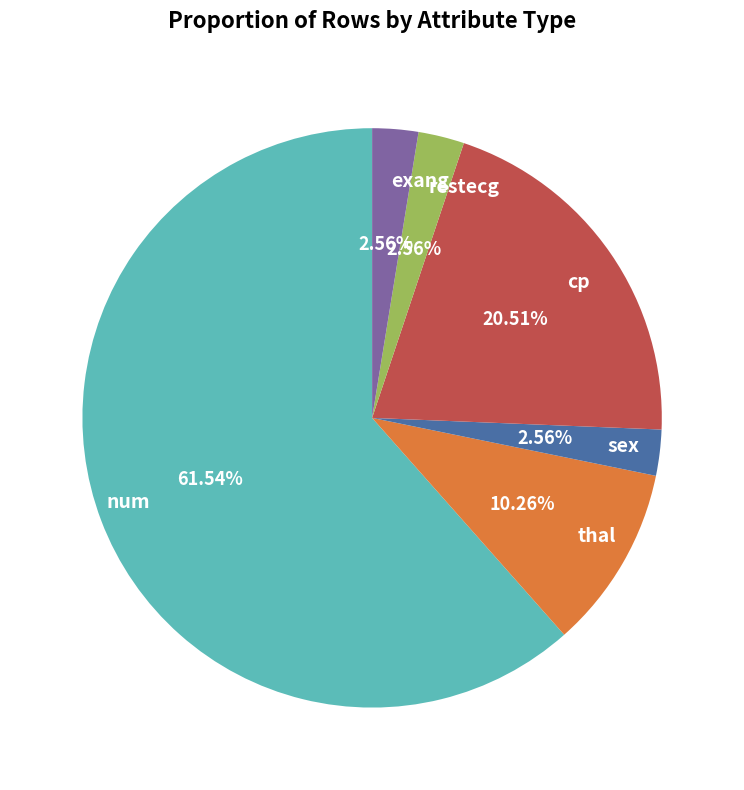

The sex slice represents 17% of the pie. True or false?

False